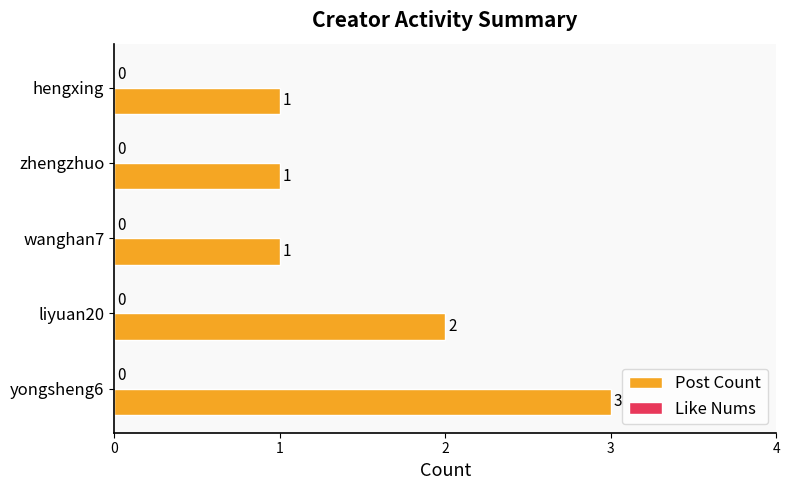

The value at liyuan20 is 2. True or false?

True